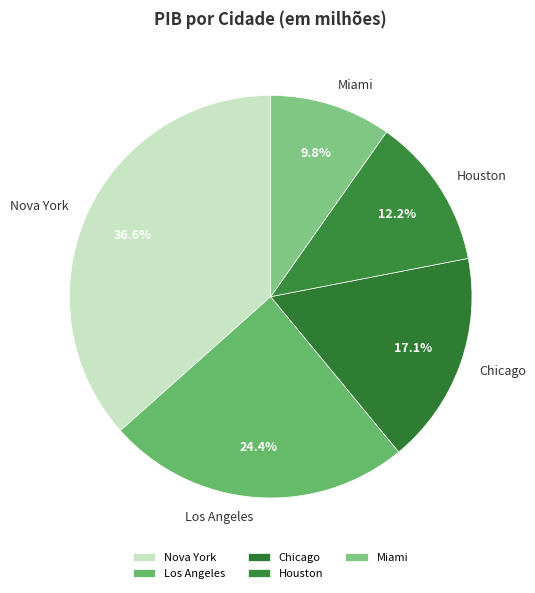

Is it true that Houston is 12% of the pie?

True